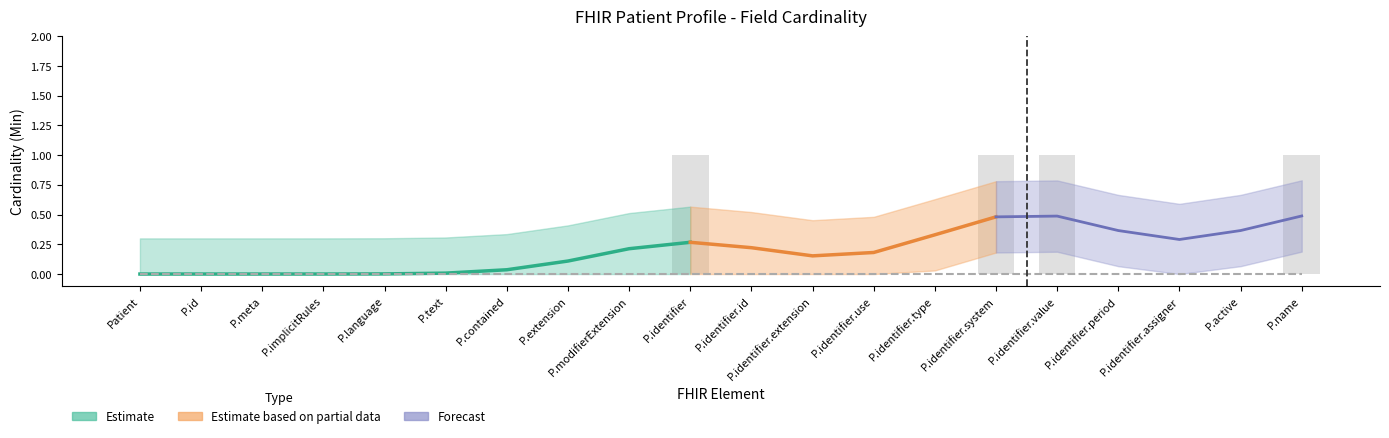

Count the values in the range 0 to 1.

20